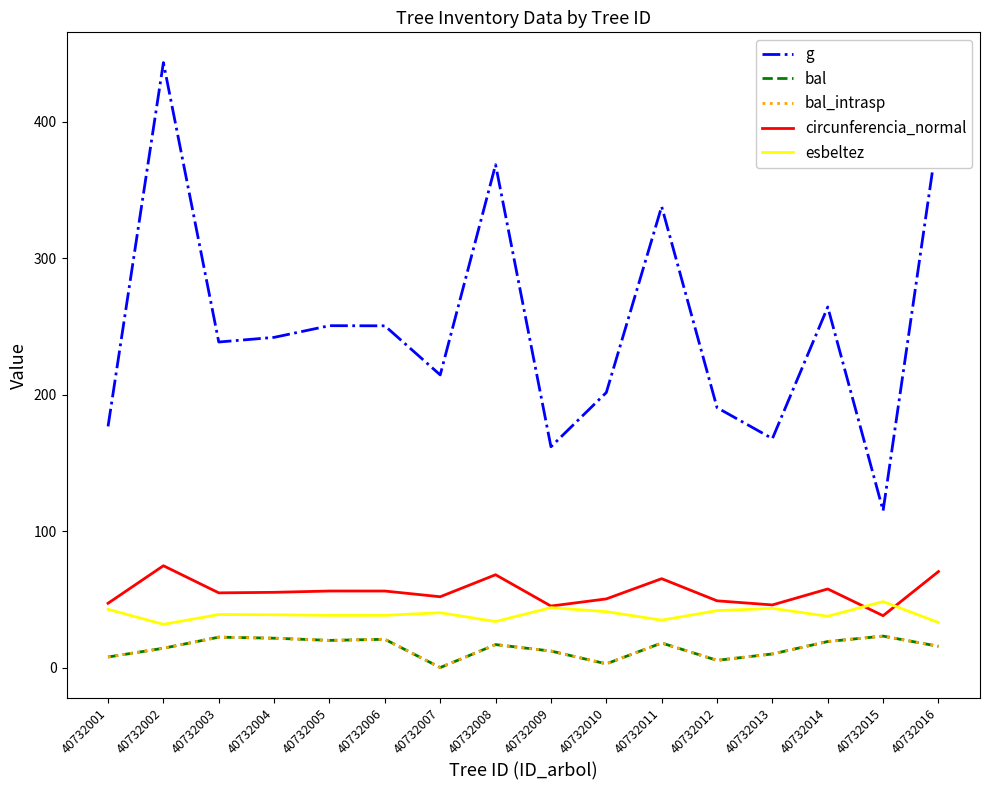

Does the chart have visible grid lines?

No